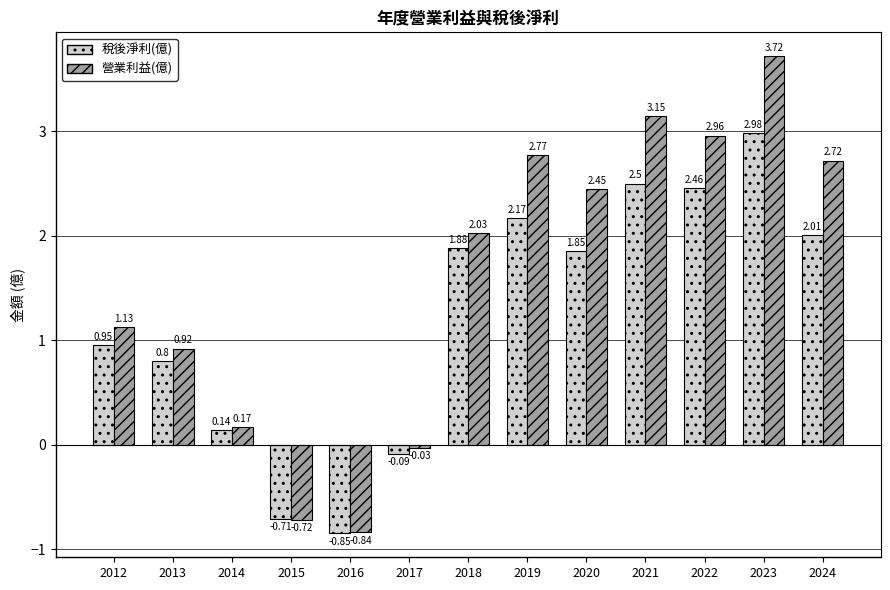

What is the sum of the 稅後淨利(億) values at 2023 and 2015?

2.3